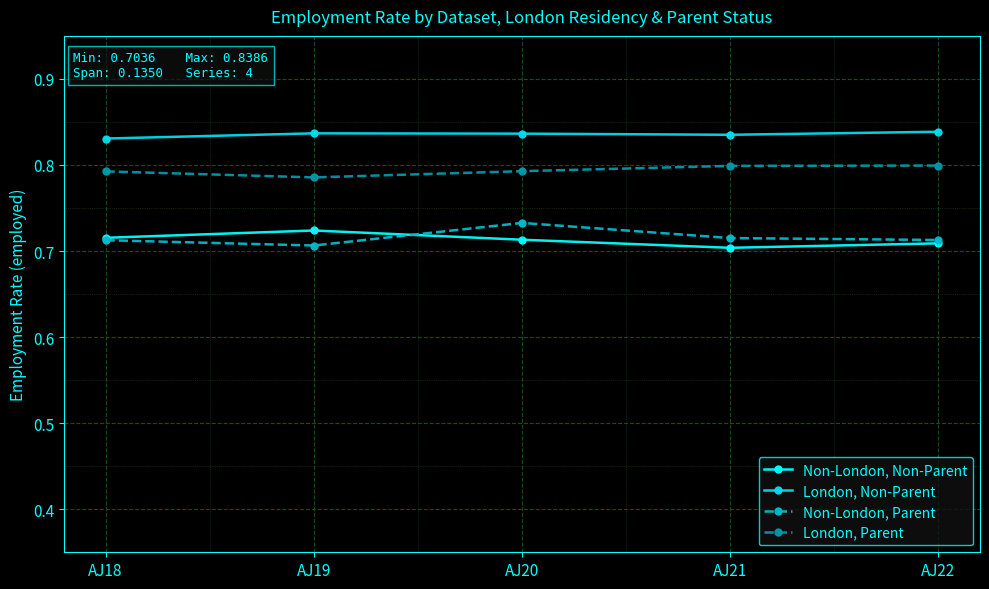

Reading left to right, extract all data points from this chart.

Non-London, Non-Parent: 0.7	0.7	0.7	0.7	0.7
London, Non-Parent: 0.8	0.8	0.8	0.8	0.8
Non-London, Parent: 0.7	0.7	0.7	0.7	0.7
London, Parent: 0.8	0.8	0.8	0.8	0.8